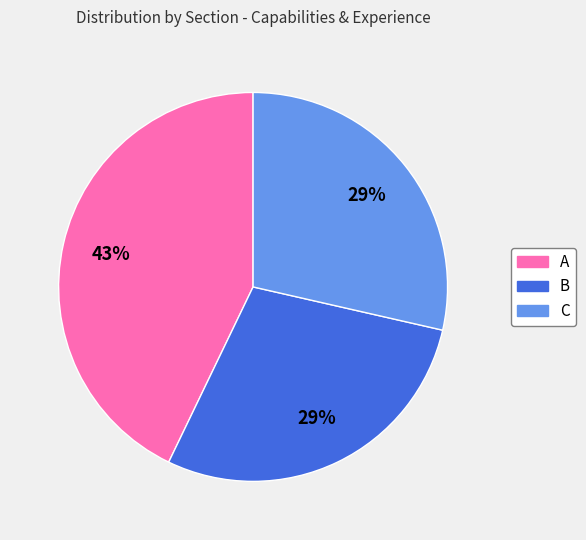

Approximately how many times larger is the value at A compared to B?

1.5